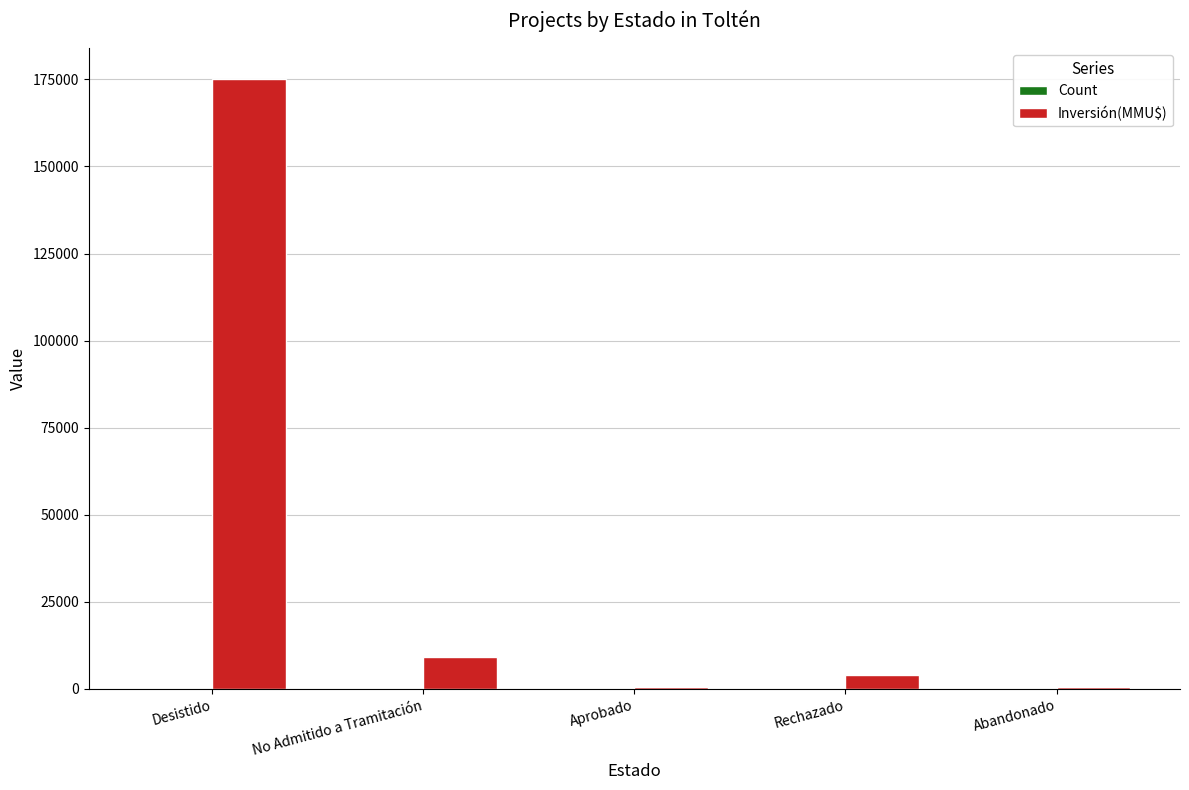

Which series has the largest total across all categories?

Inversión(MMU$)